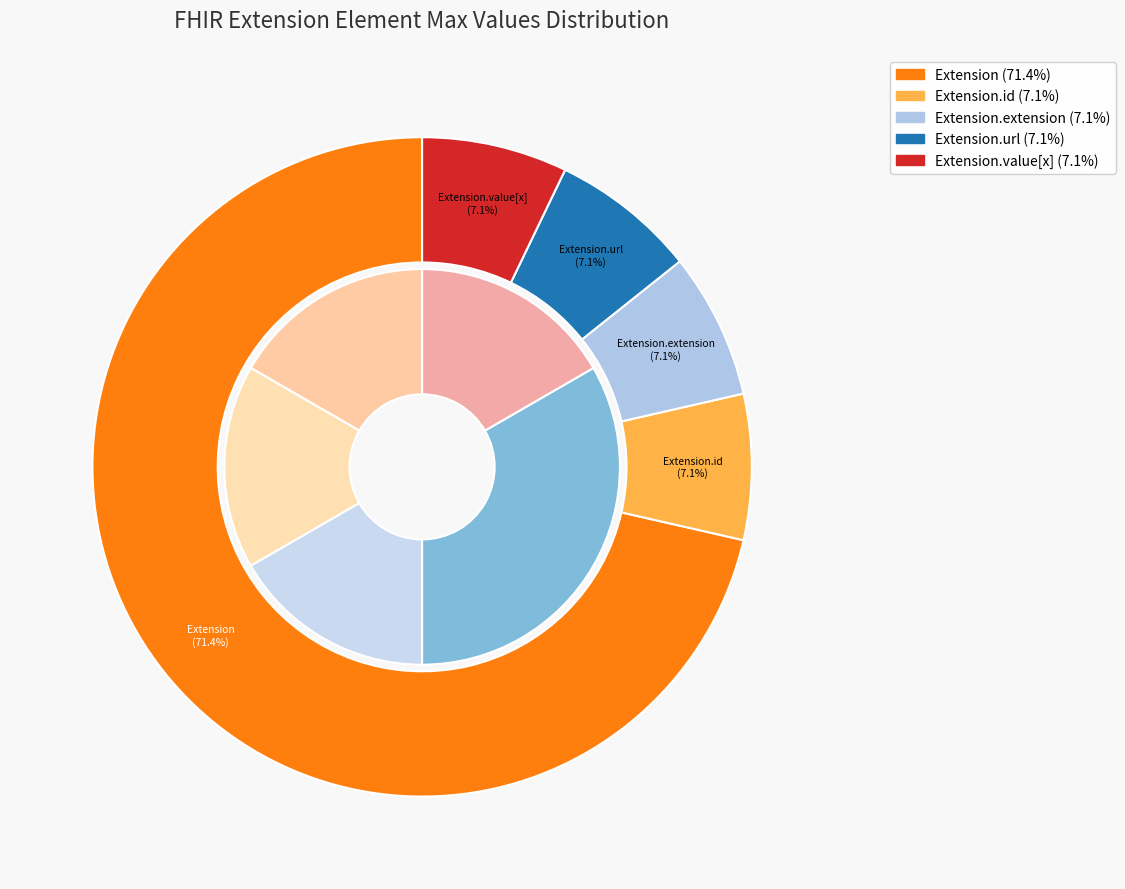

How many segments does this pie chart have?

5